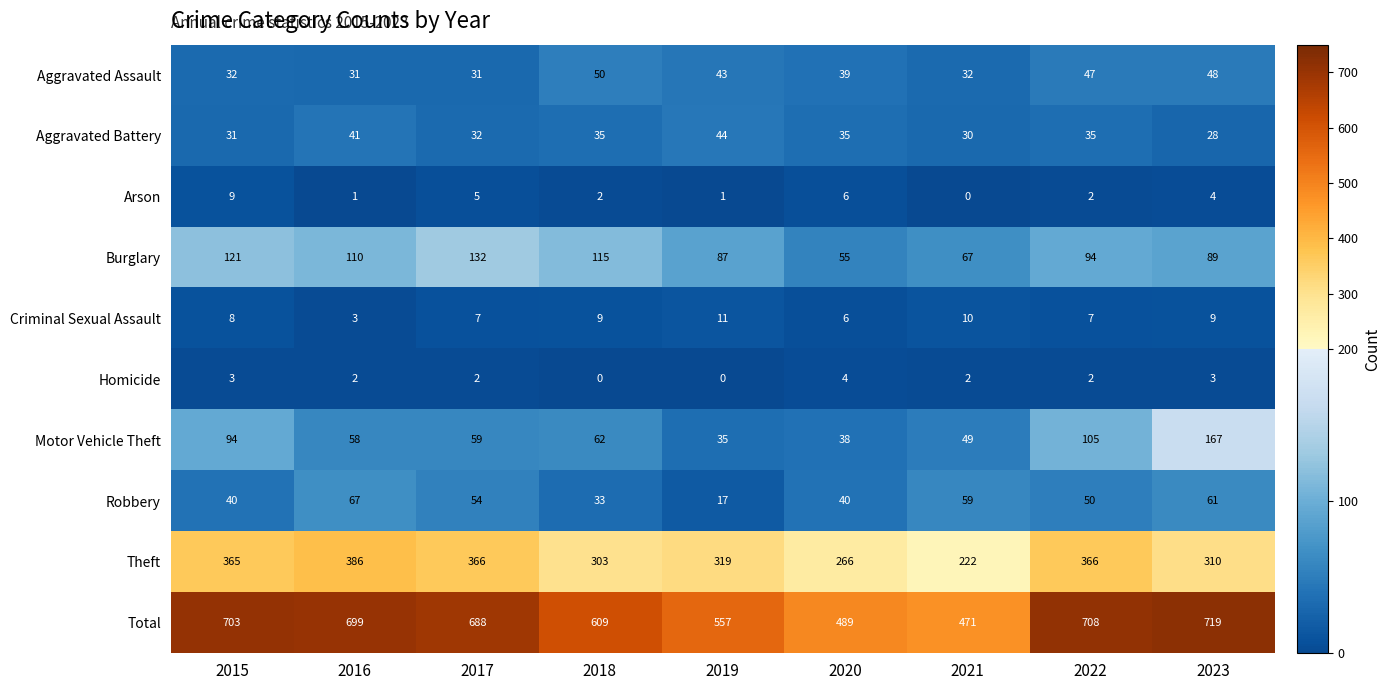

What is the total value across all series at 2017?

1376